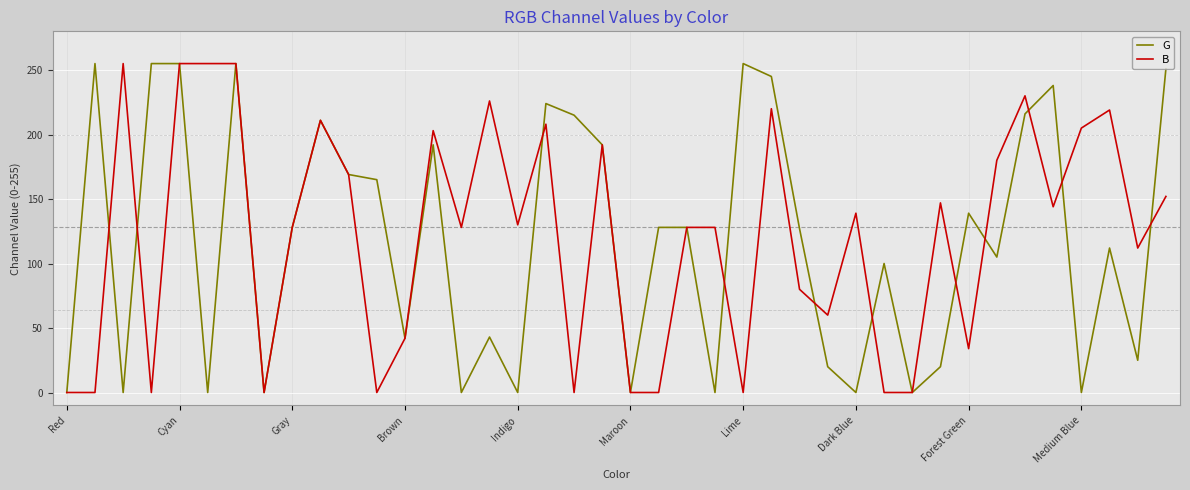

What is the maximum value for B?

255